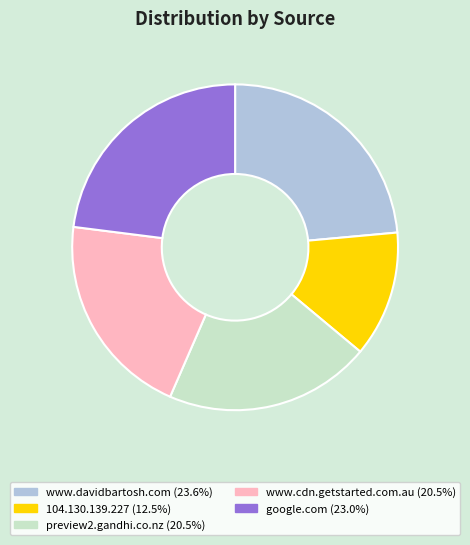

How many segments does this pie chart have?

5